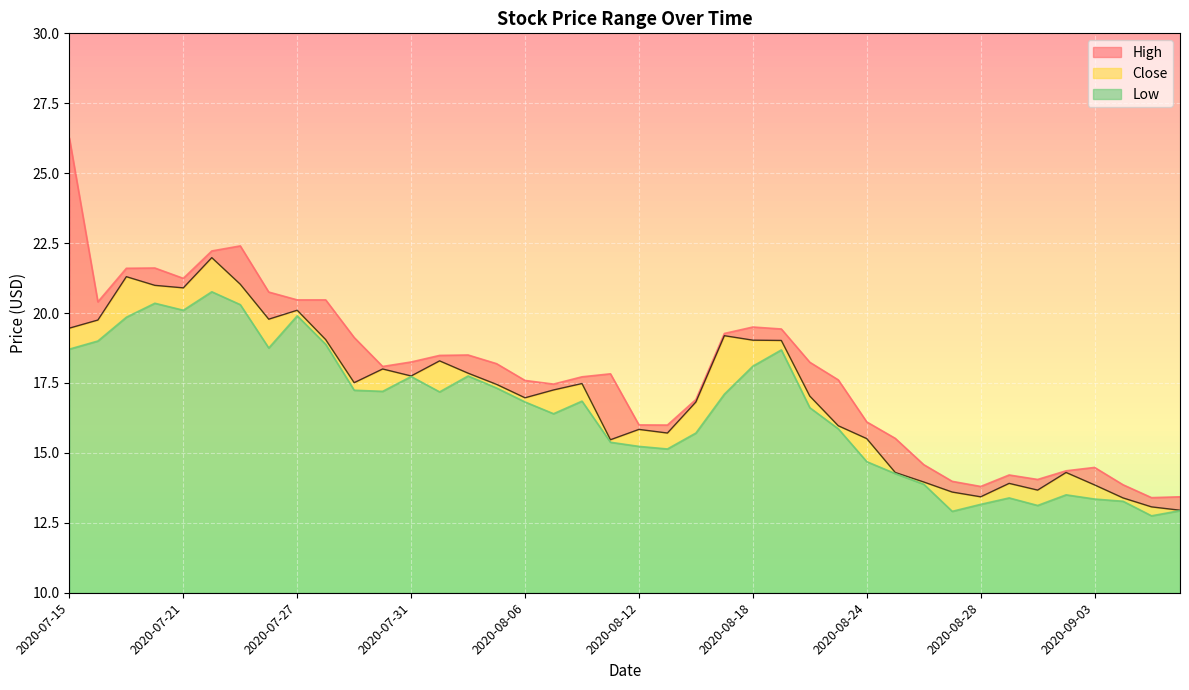

What is the difference between the Close values at 2020-08-28 and 2020-09-02?

0.9